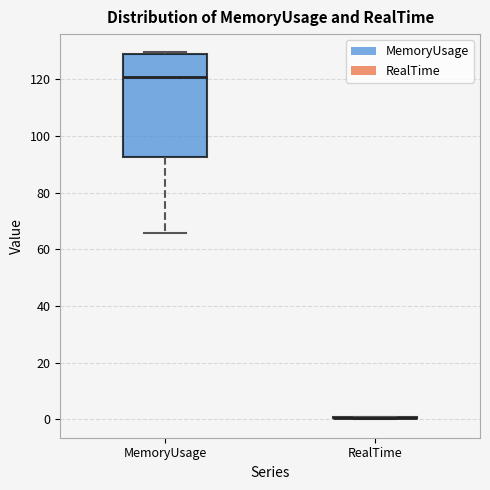

Comparing the boxes themselves (not the whiskers), which one is the tallest?

MemoryUsage